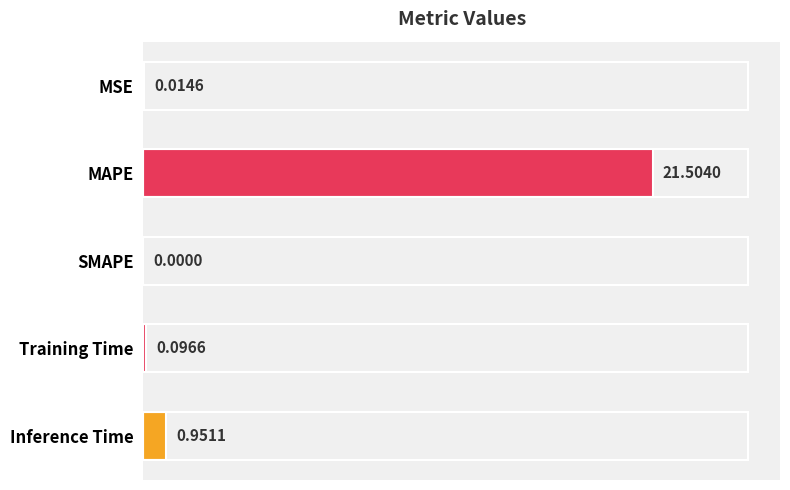

What is the sum of all values?

22.6